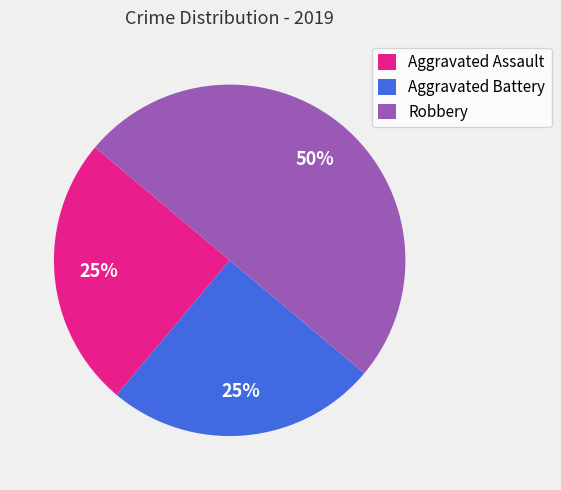

What percentage is the Aggravated Assault slice, to the nearest percent?

25%